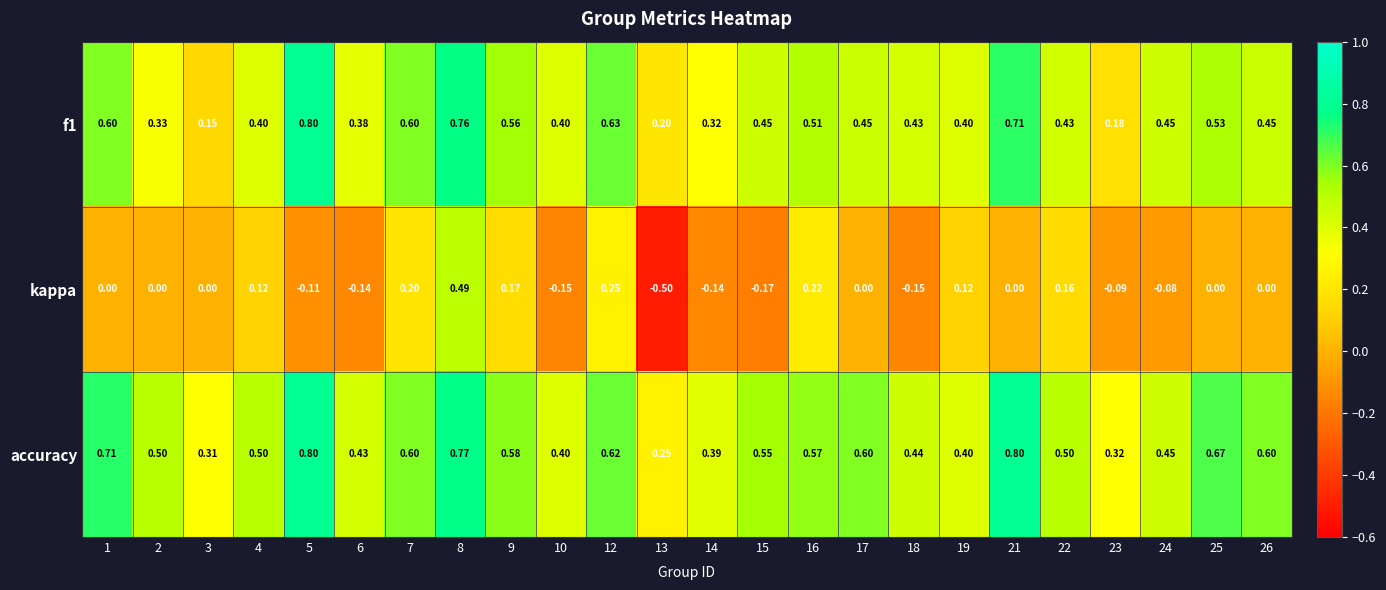

Rank the series at 25 from lowest to highest value.

kappa, f1, accuracy